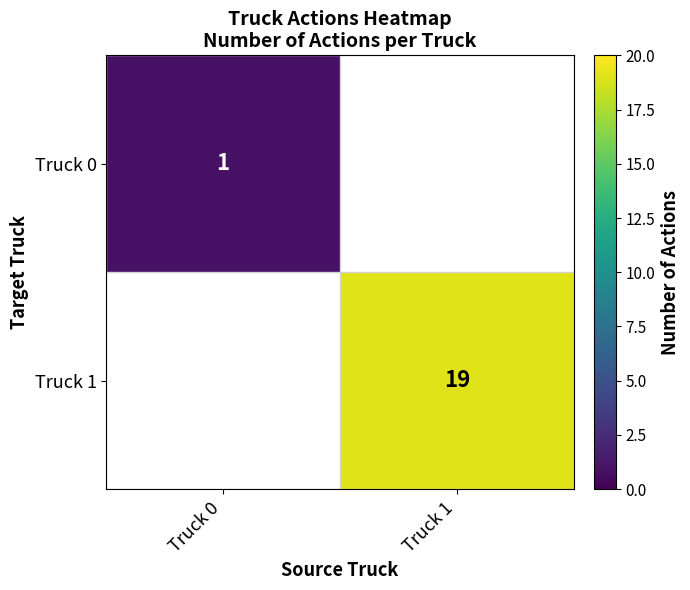

What is the maximum value shown in the chart?

19.0